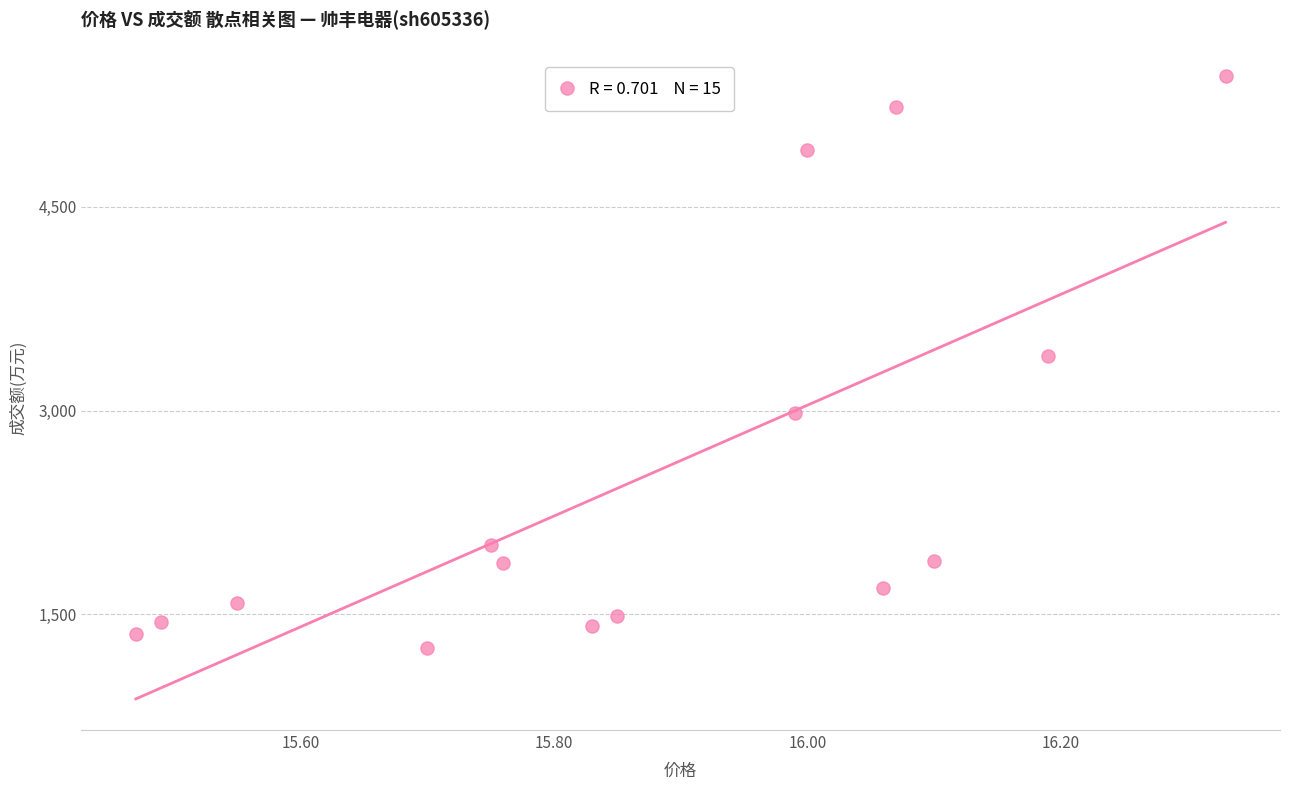

What is the range of Y values (max minus min)?

4208